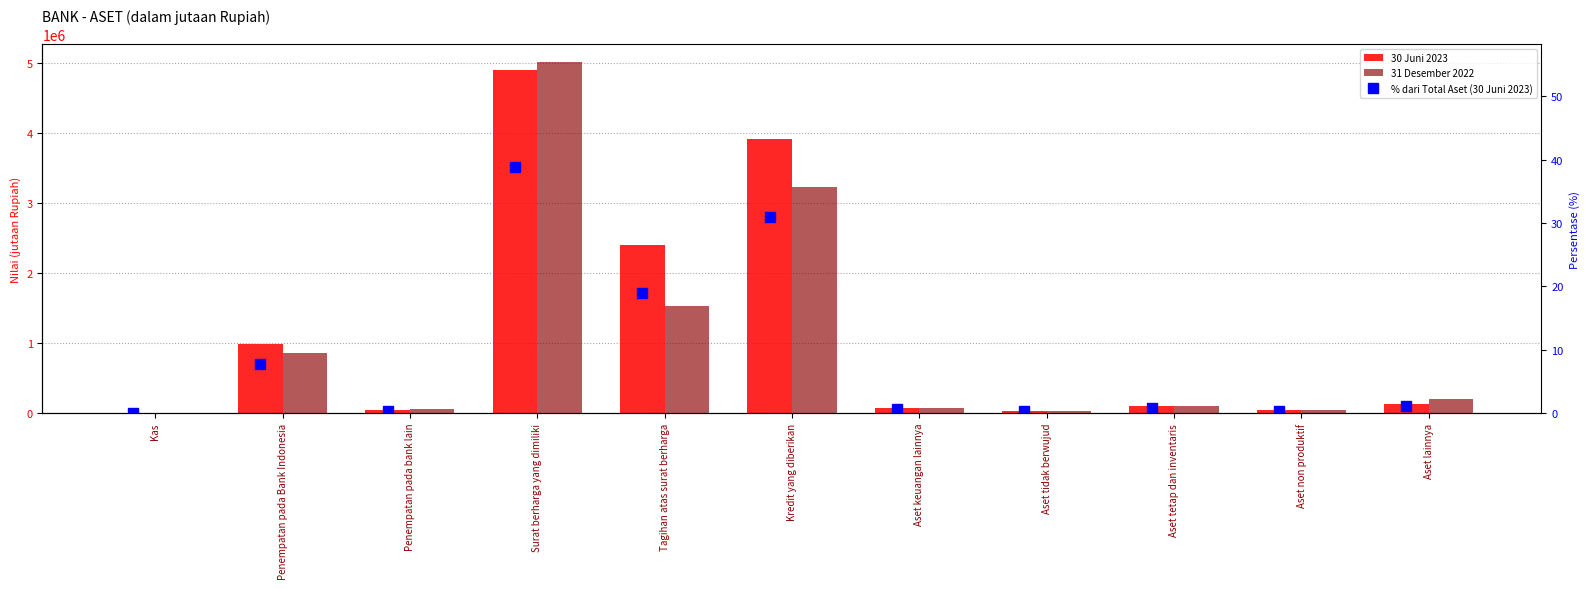

How many data points does each series have?

11